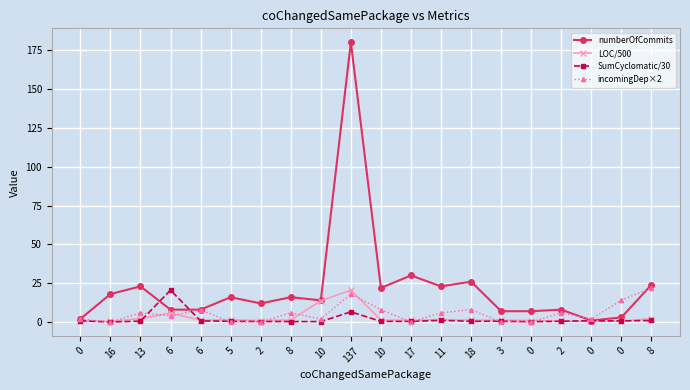

What are all the series names shown in the legend?

numberOfCommits, LOC/500, SumCyclomatic/30, incomingDep×2